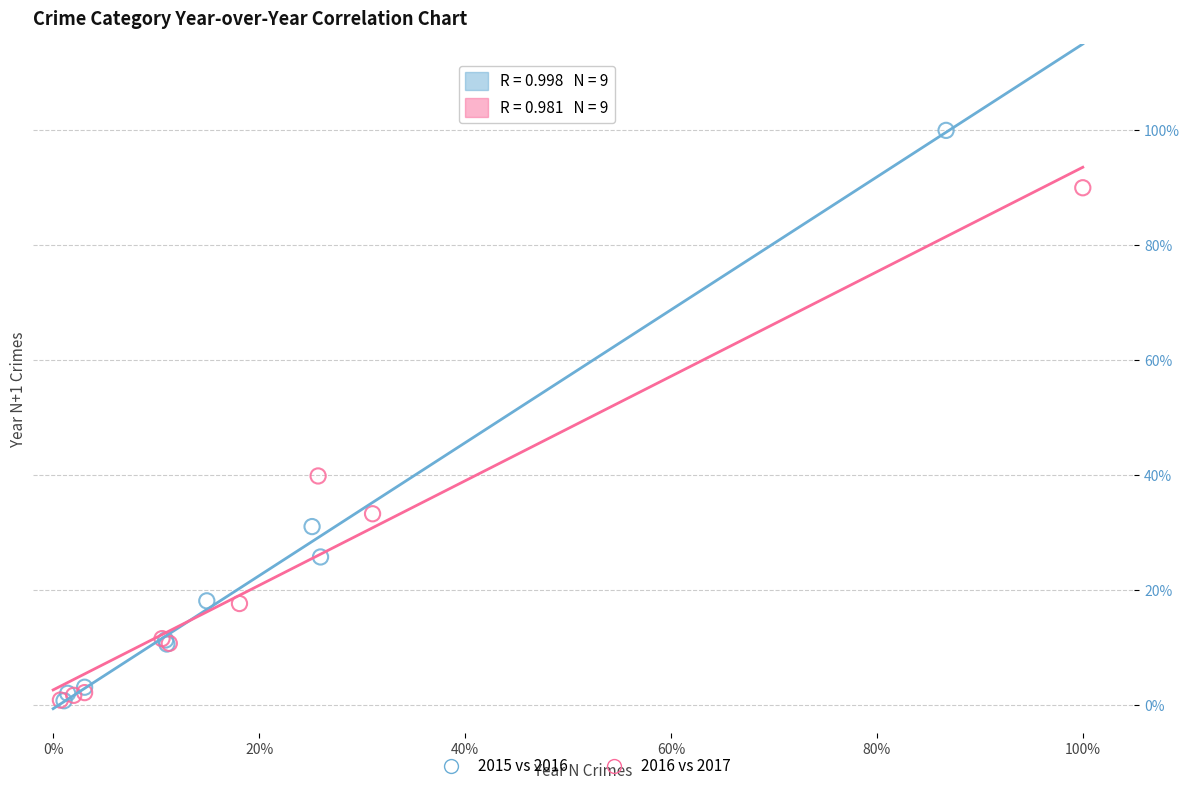

Which series has the largest Y range (max minus min)?

2015 vs 2016